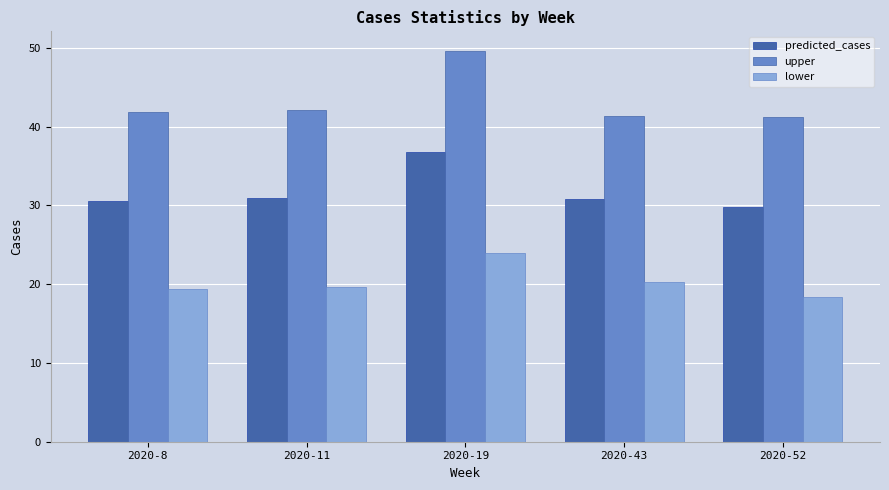

Is the value of upper at 2020-43 greater than the value of predicted_cases at 2020-8?

Yes